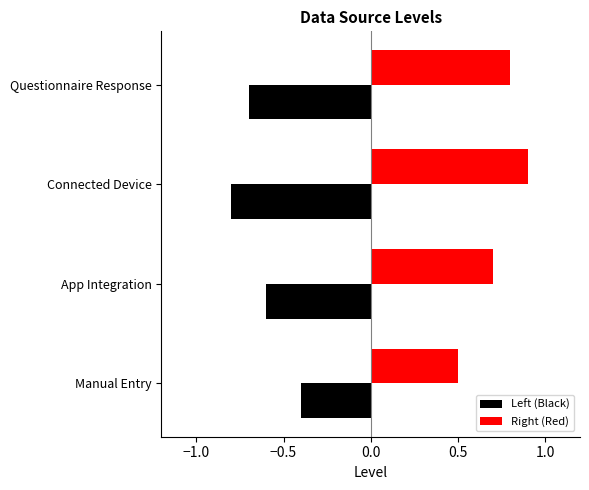

The Left (Black) series shows -0.3 at Questionnaire Response. True or false?

False